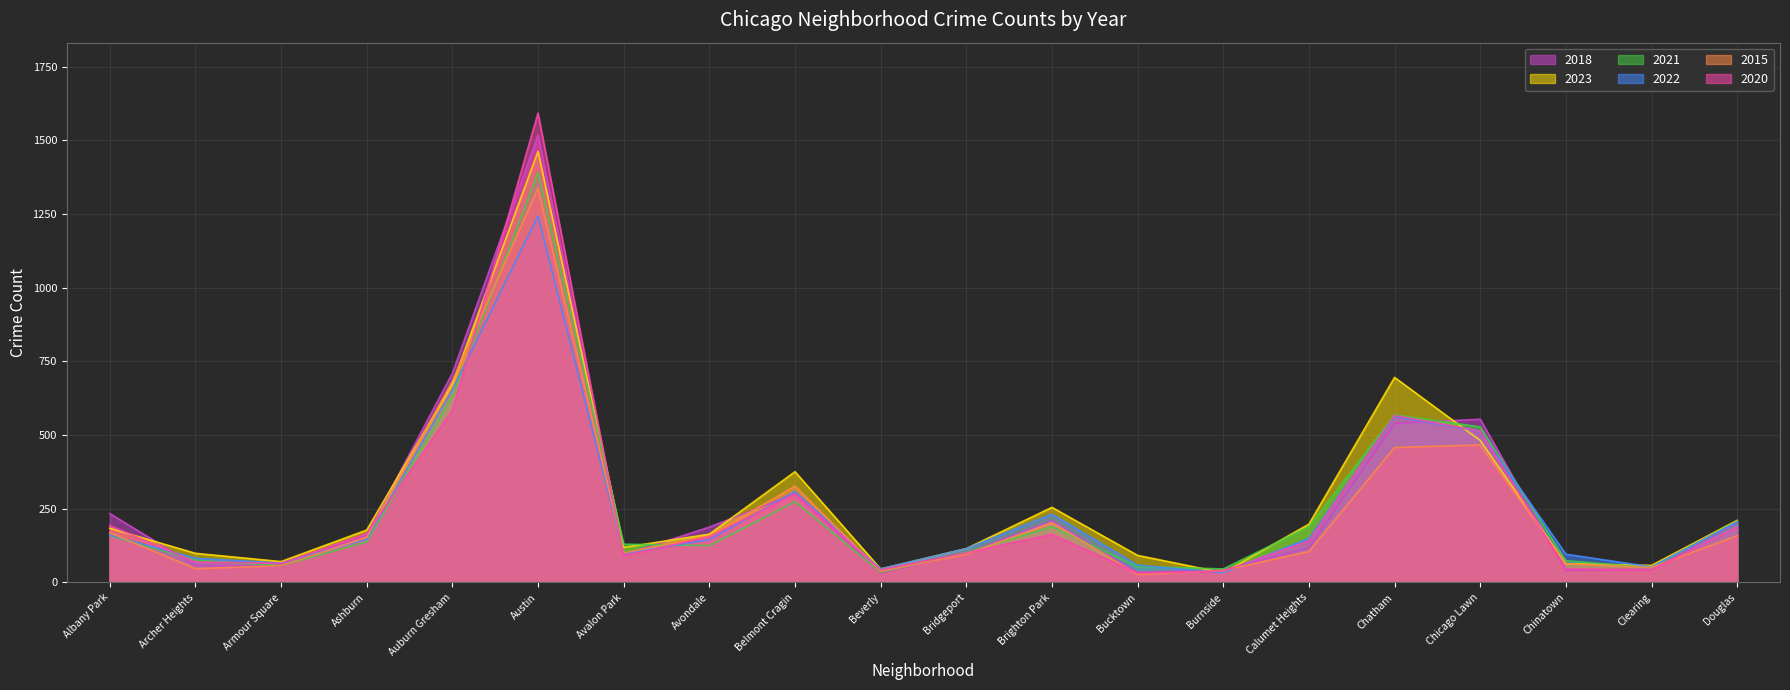

After their last crossing, which series has the higher values: 2021 or 2015?

2021